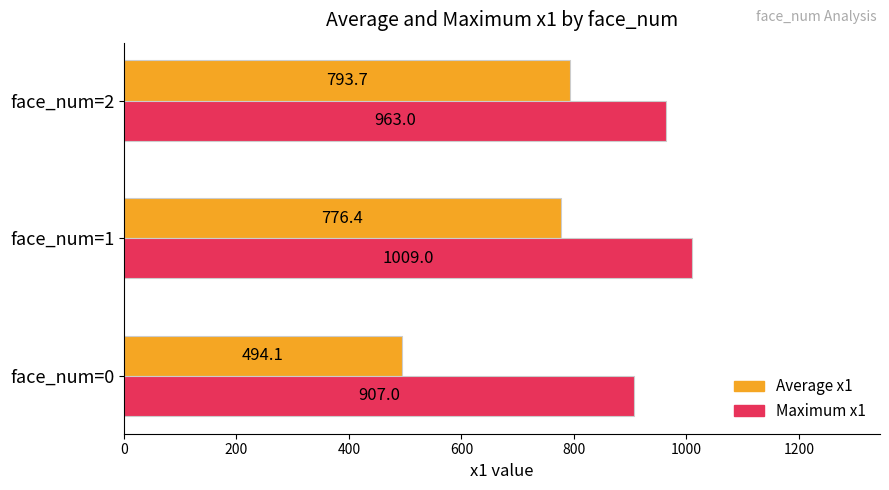

How many distinct data groups are displayed?

2